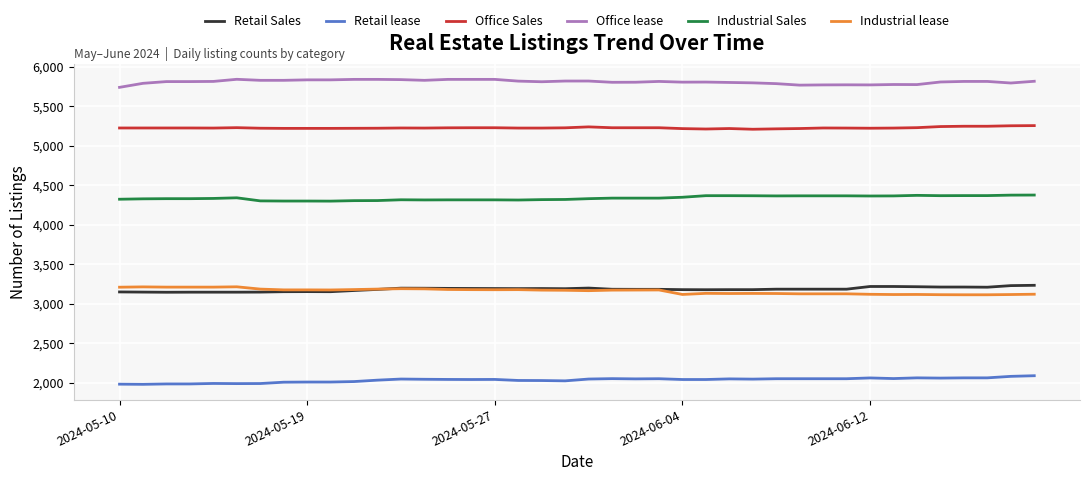

What is the minimum value shown in the chart?

1978